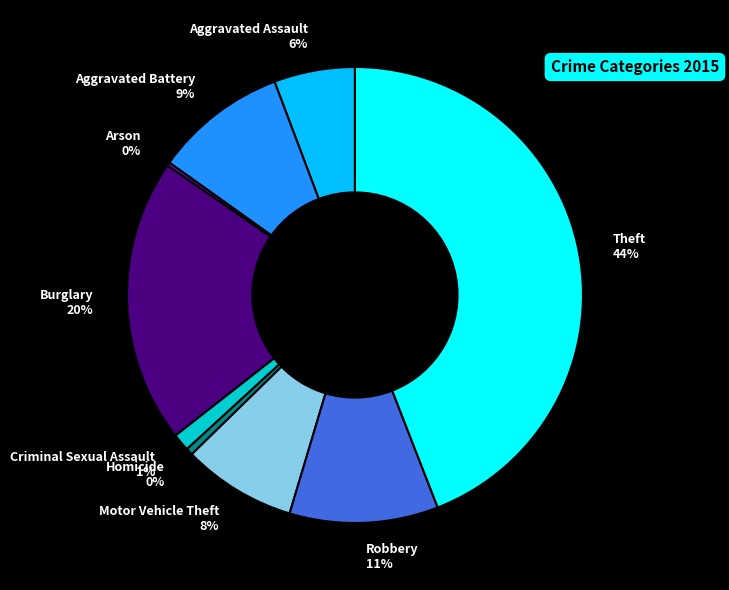

Is there a majority slice in this chart?

No